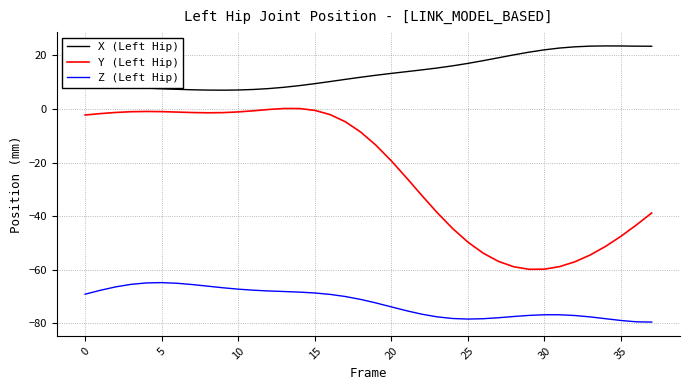

List the series in order of their overall mean, lowest first.

Z (Left Hip), Y (Left Hip), X (Left Hip)